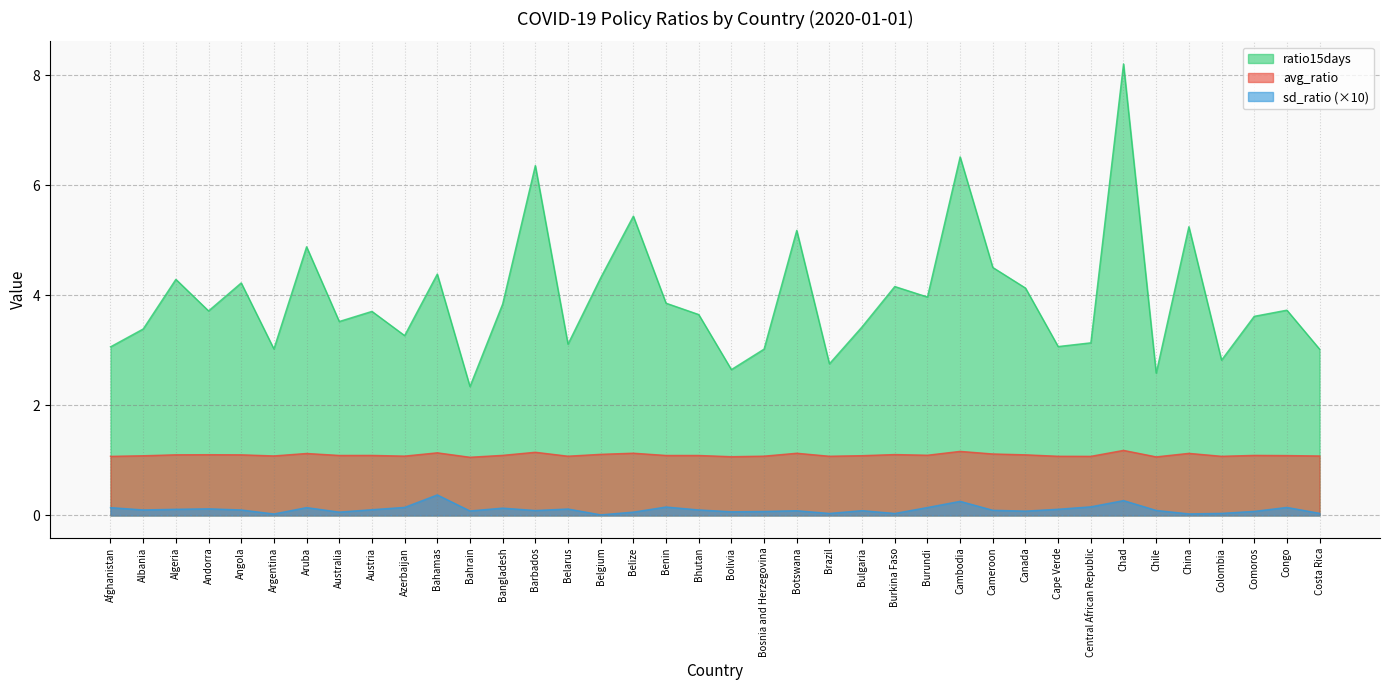

The value of avg_ratio at Belize is 1.1. True or false?

True